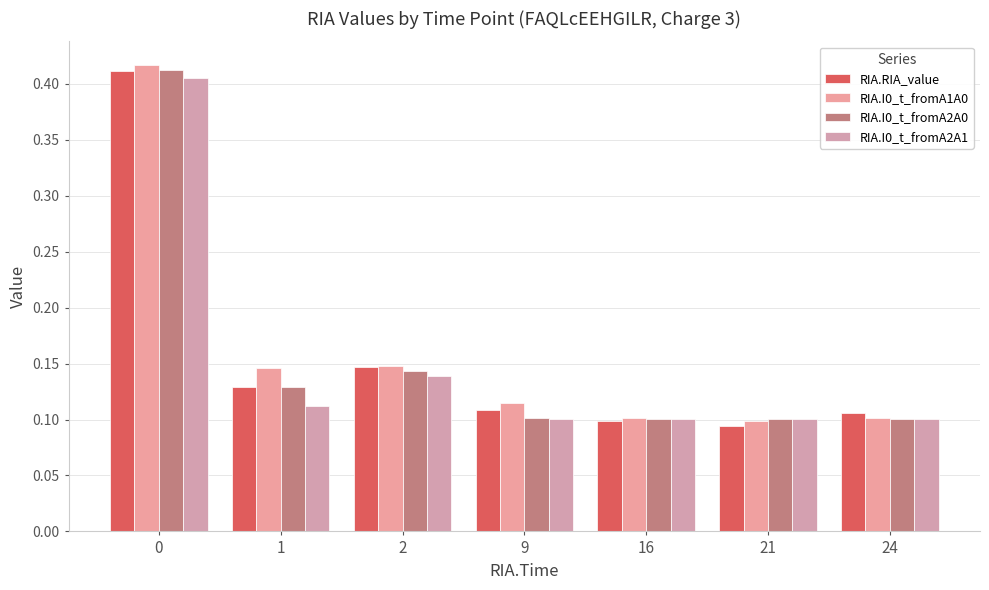

How many groups of bars are there?

7